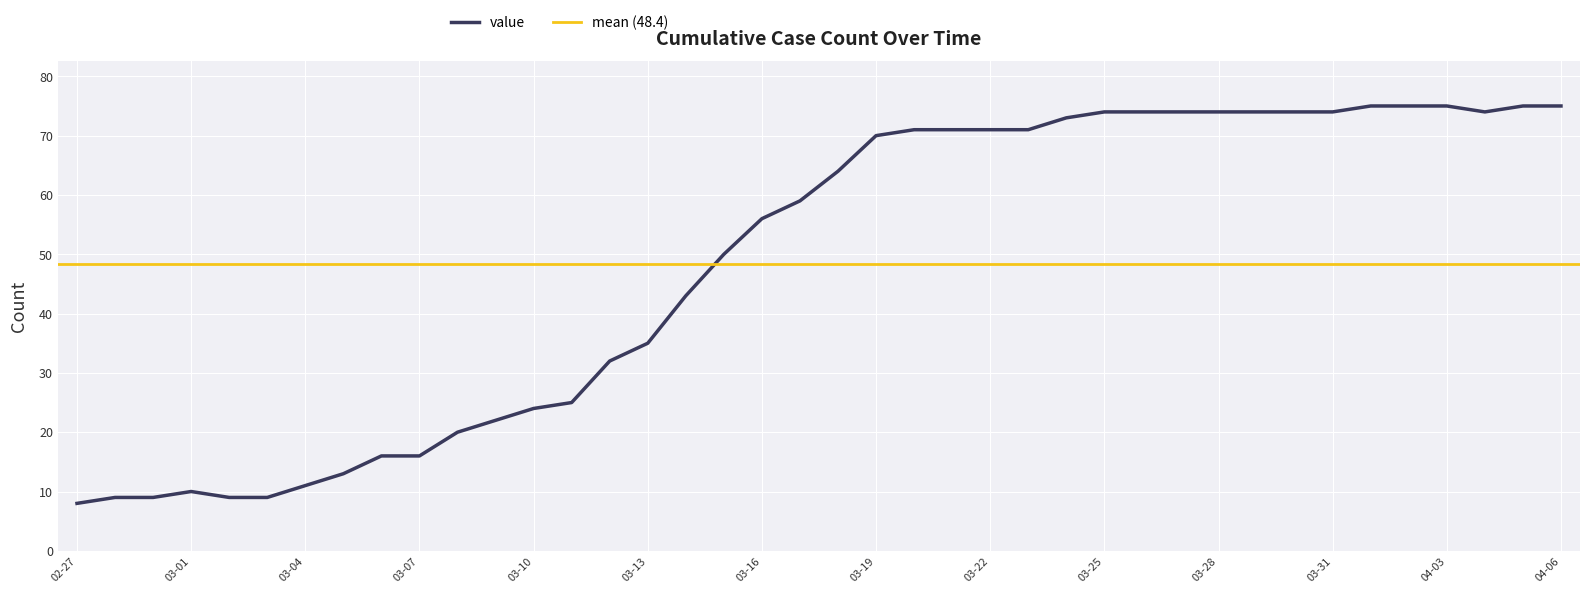

What value does the data have at 2020-03-17, to the nearest 10?

60